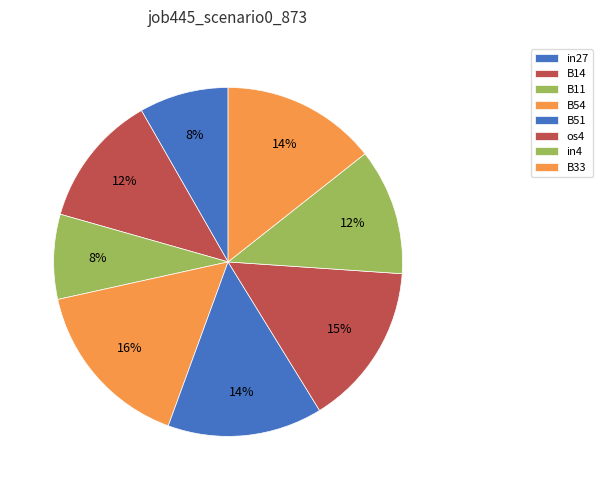

Count the number of slices in the pie.

8